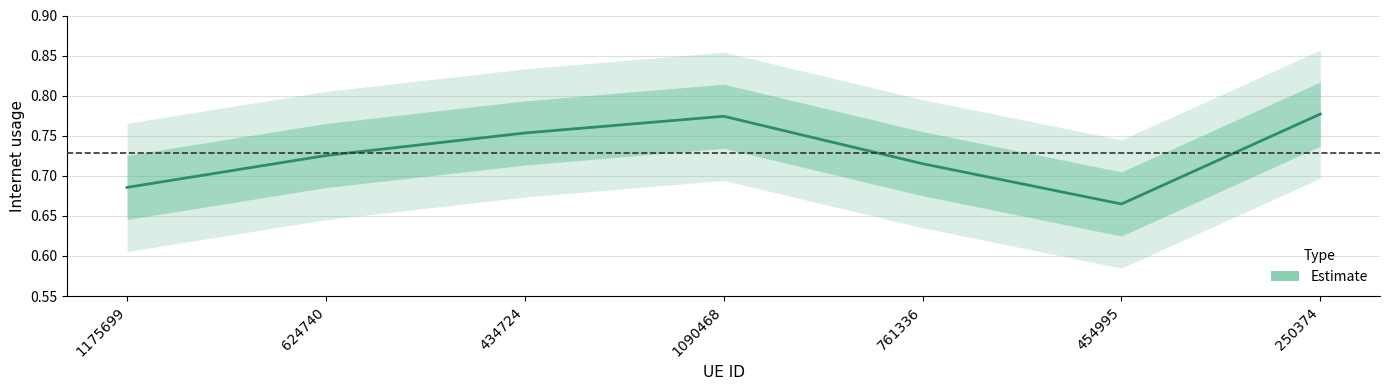

True or false: there are more than 1 points higher than both neighbors.

False